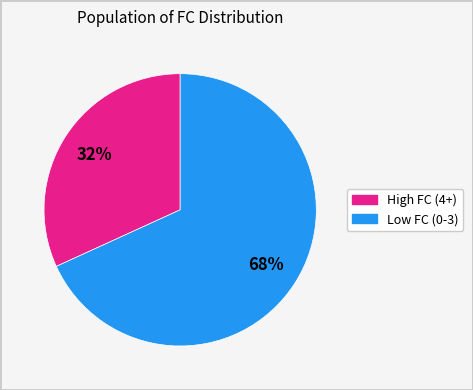

Does any single category account for the majority?

Yes